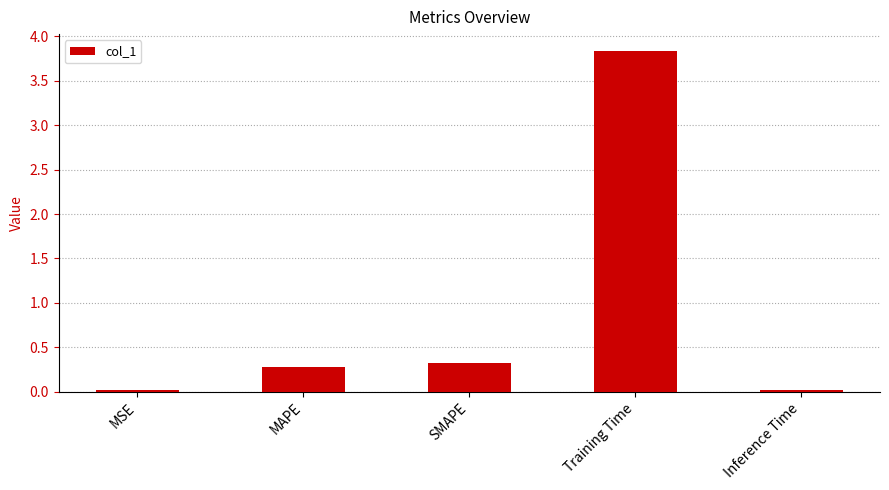

The value at Inference Time is 0.0. True or false?

True